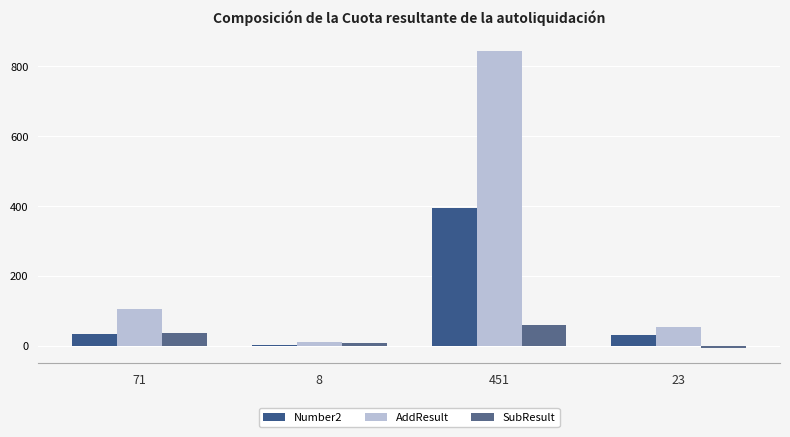

Which category has the lowest value in the AddResult series?

8